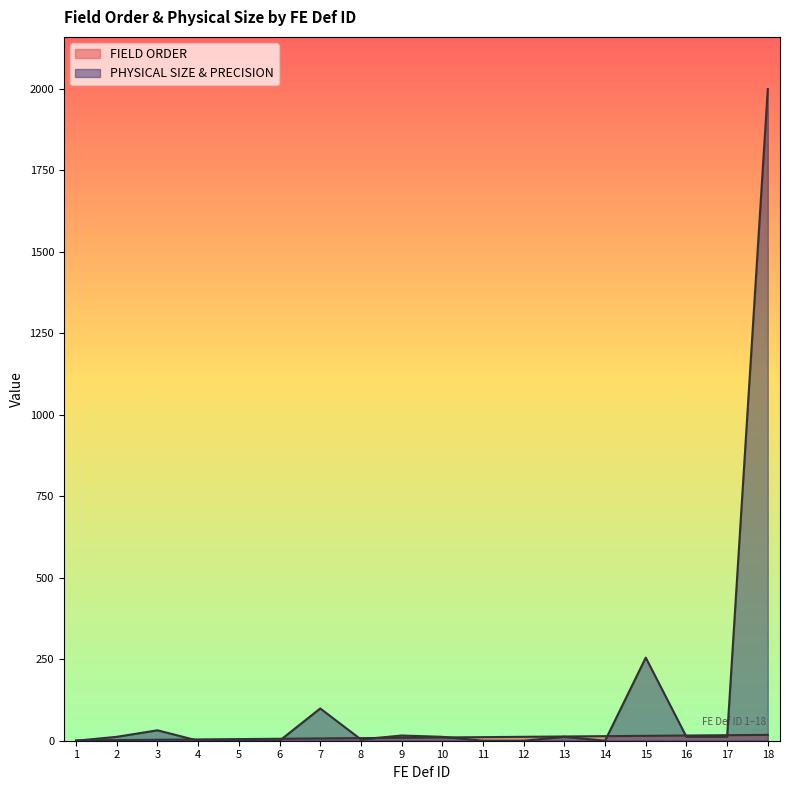

How many series are shown in this chart?

2